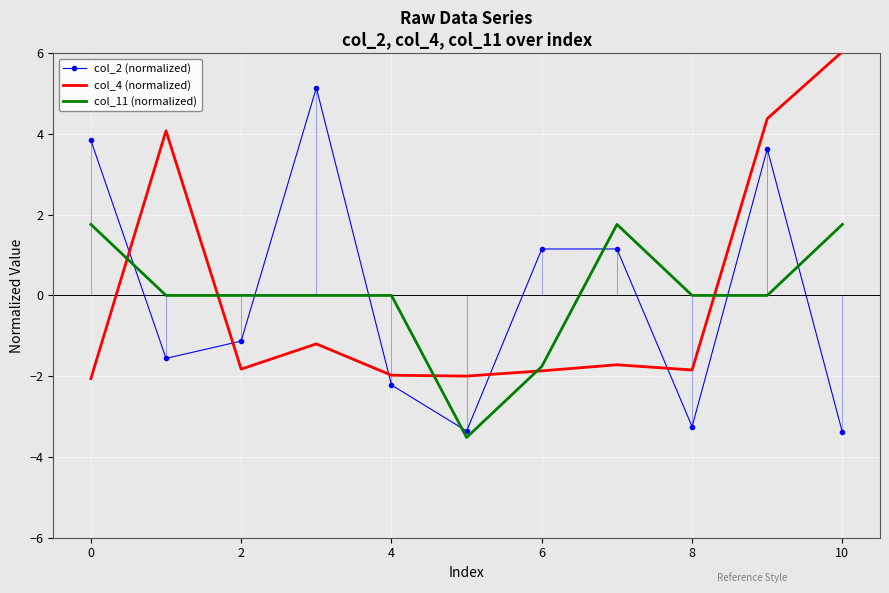

True or false: col_11 (normalized) and col_2 (normalized) intersect in this chart.

True